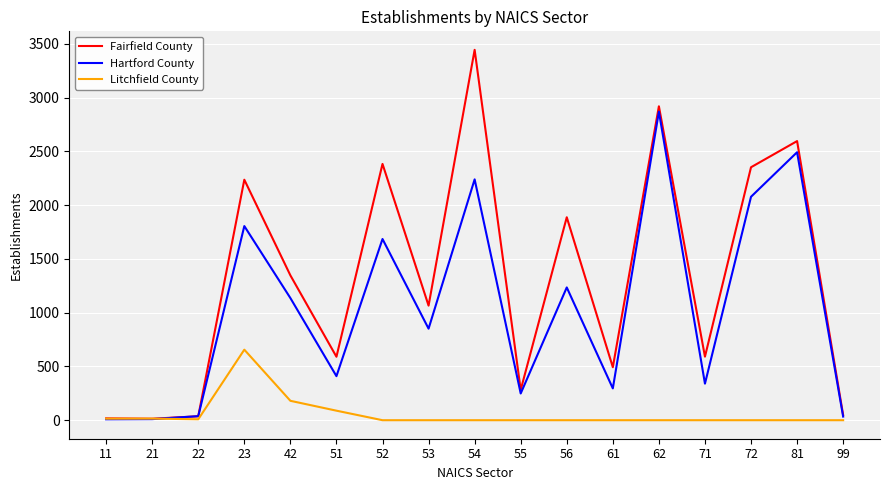

How many lines are shown in the chart?

3